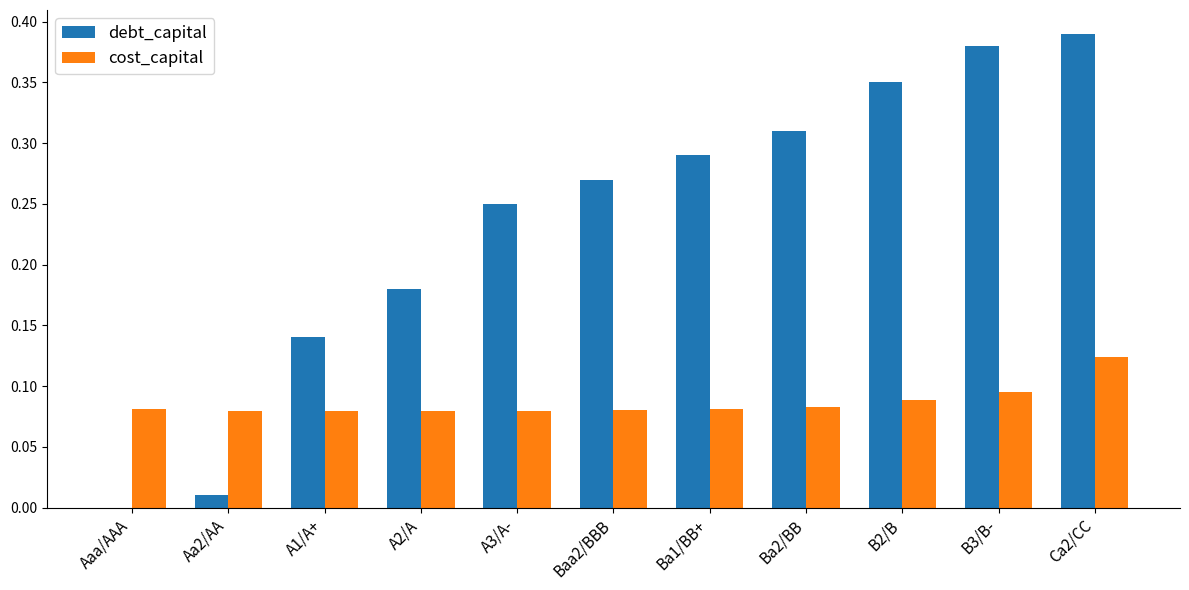

At which category is the sum across all series the highest?

Ca2/CC